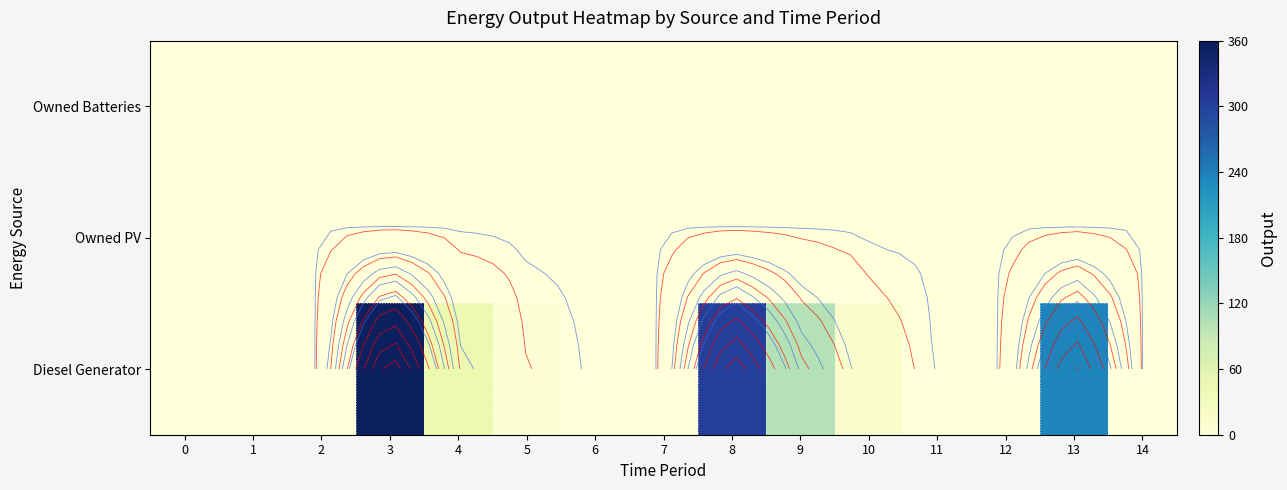

True or false: Diesel Generator has a value of 235 at 13.

True